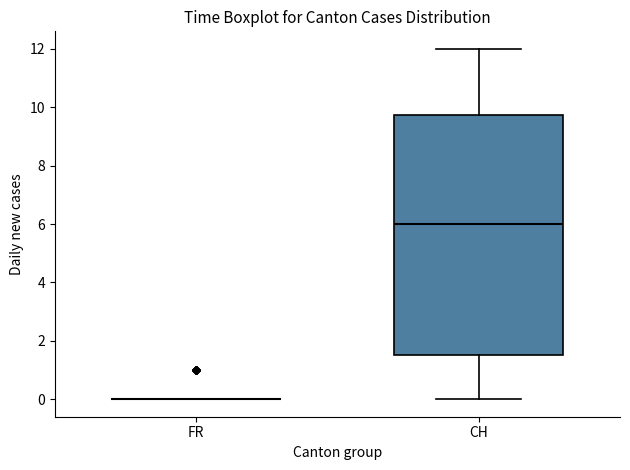

Comparing the boxes themselves (not the whiskers), which one is the tallest?

CH